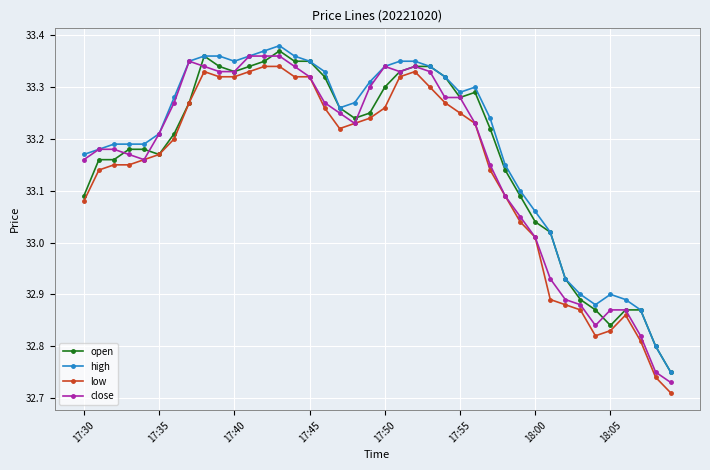

True or false: high has more than 0 points higher than both neighbors.

True